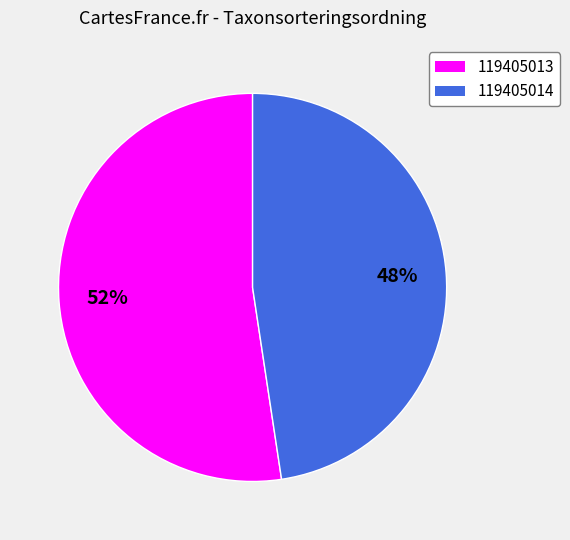

Is there any slice that represents more than half of the pie?

Yes